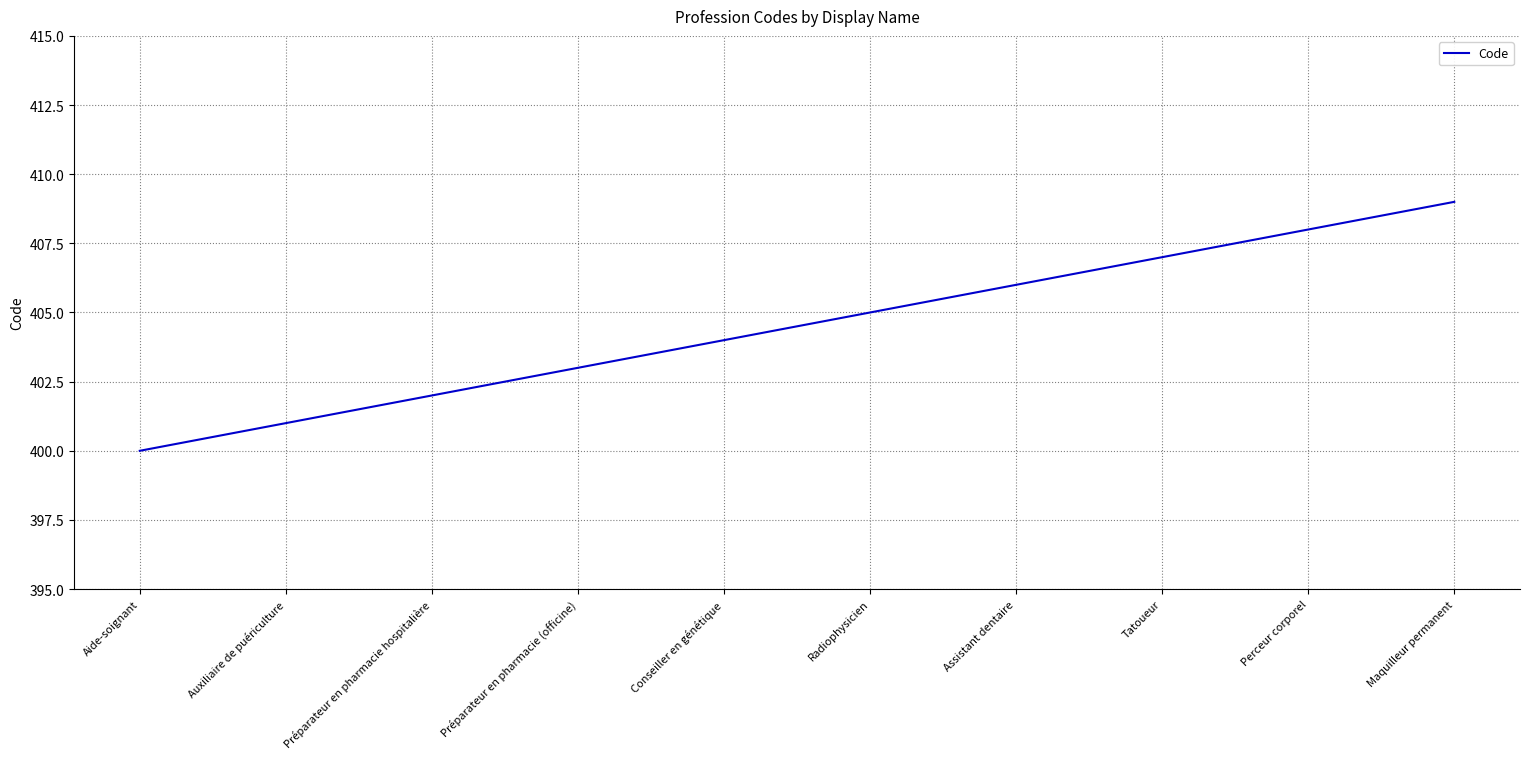

Rank the categories by value from lowest to highest.

Aide-soignant, Auxiliaire de puériculture, Préparateur en pharmacie hospitalière, Préparateur en pharmacie (officine), Conseiller en génétique, Radiophysicien, Assistant dentaire, Tatoueur, Perceur corporel, Maquilleur permanent